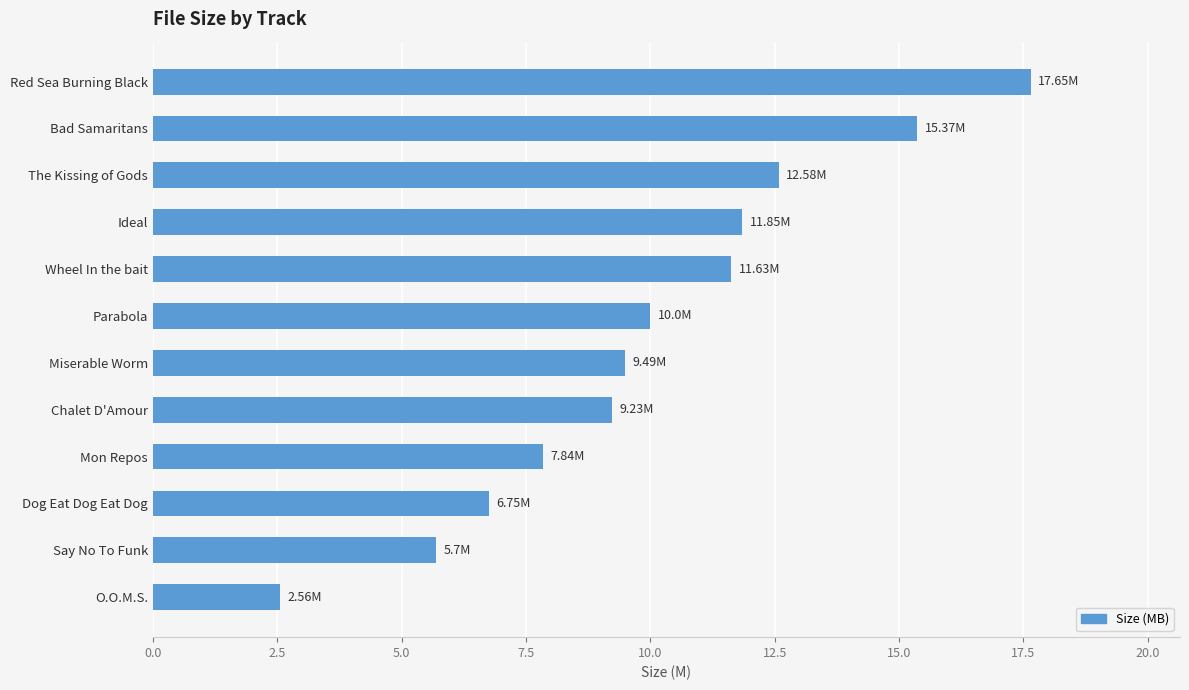

Count the number of categories in the chart.

12